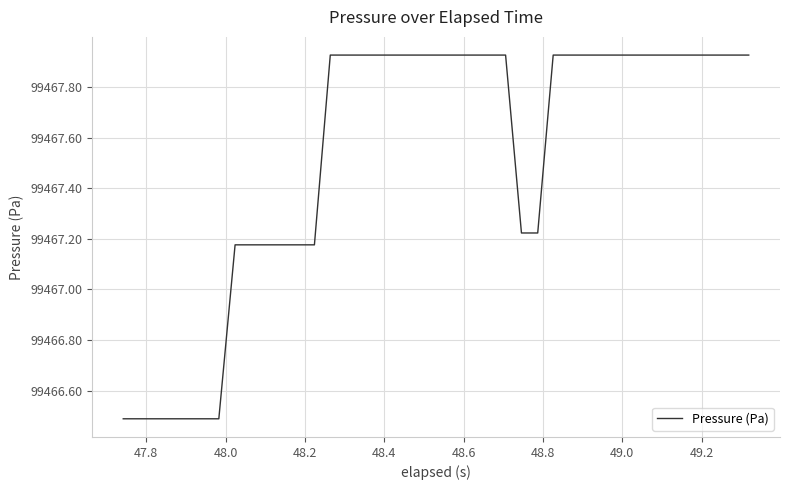

What is the smallest value displayed?

99466.5